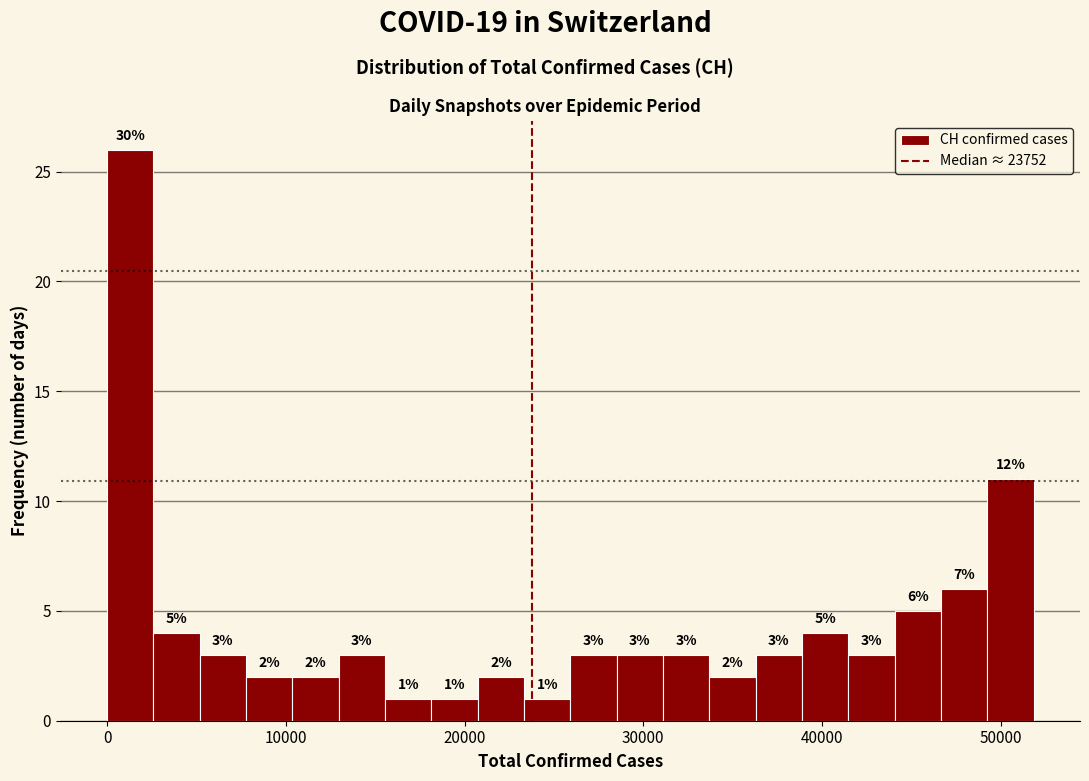

Read against the x-axis, roughly where is the centre of the tallest bar?

1000